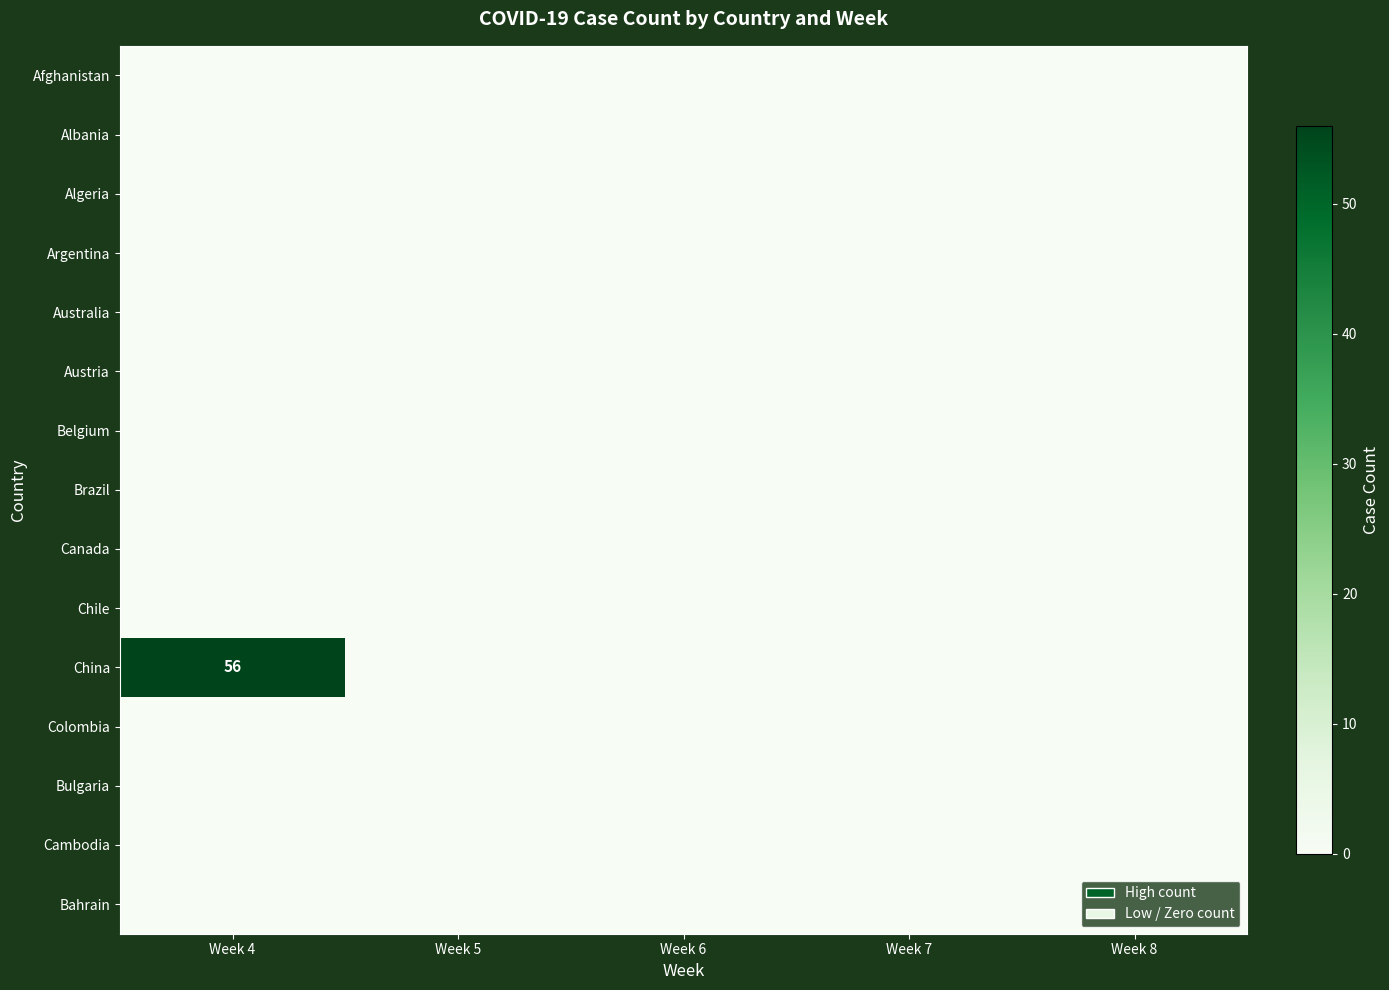

At which label does Algeria reach its minimum?

Week 4